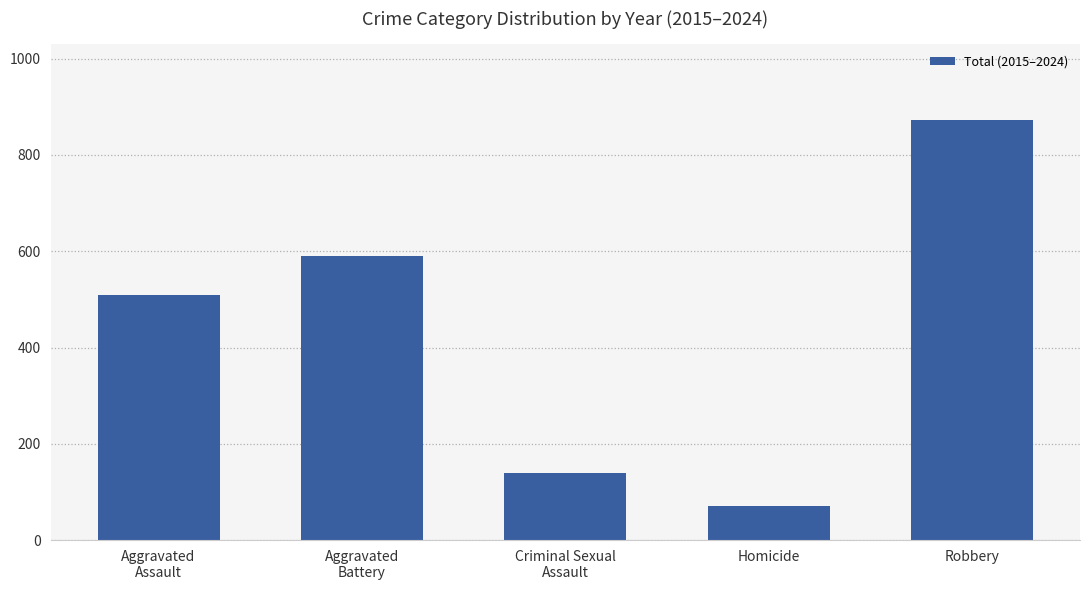

What is the difference between the maximum and minimum values?

802